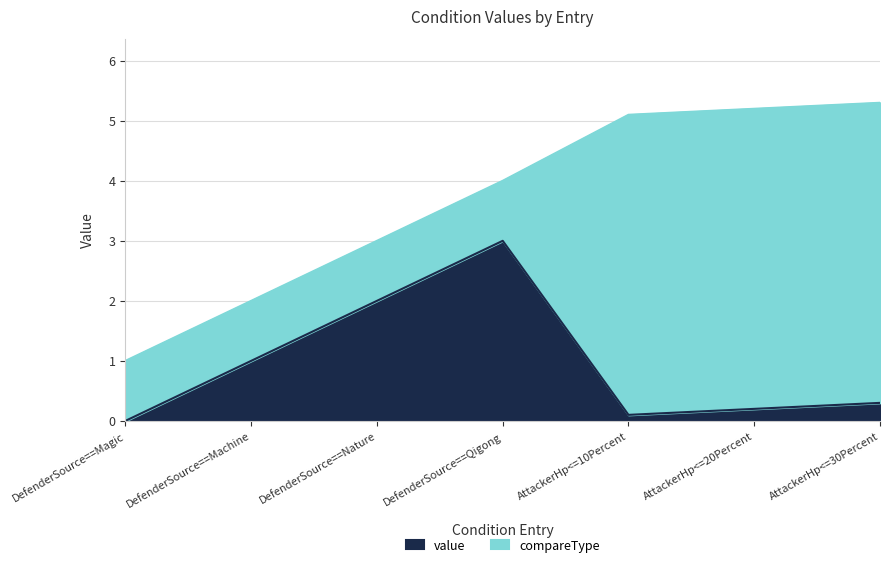

What is the greatest value displayed?

3.0